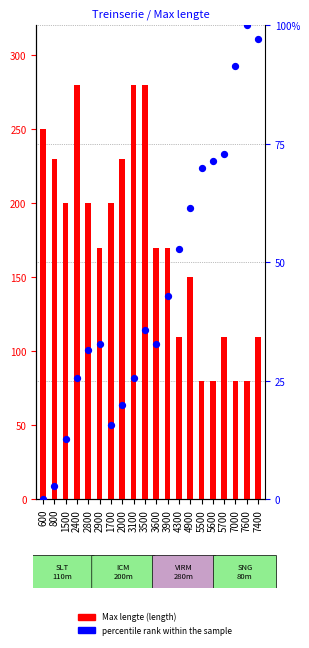

At how many categories does at least one series exceed 238?

4